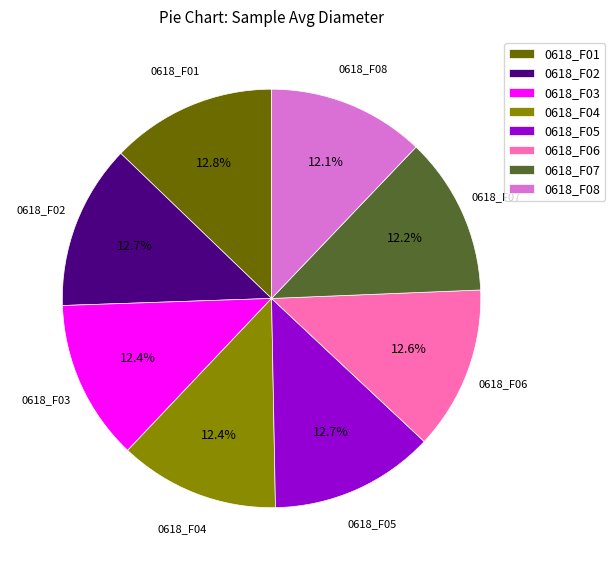

What percentage is the 0618_F08 slice, to the nearest percent?

12%